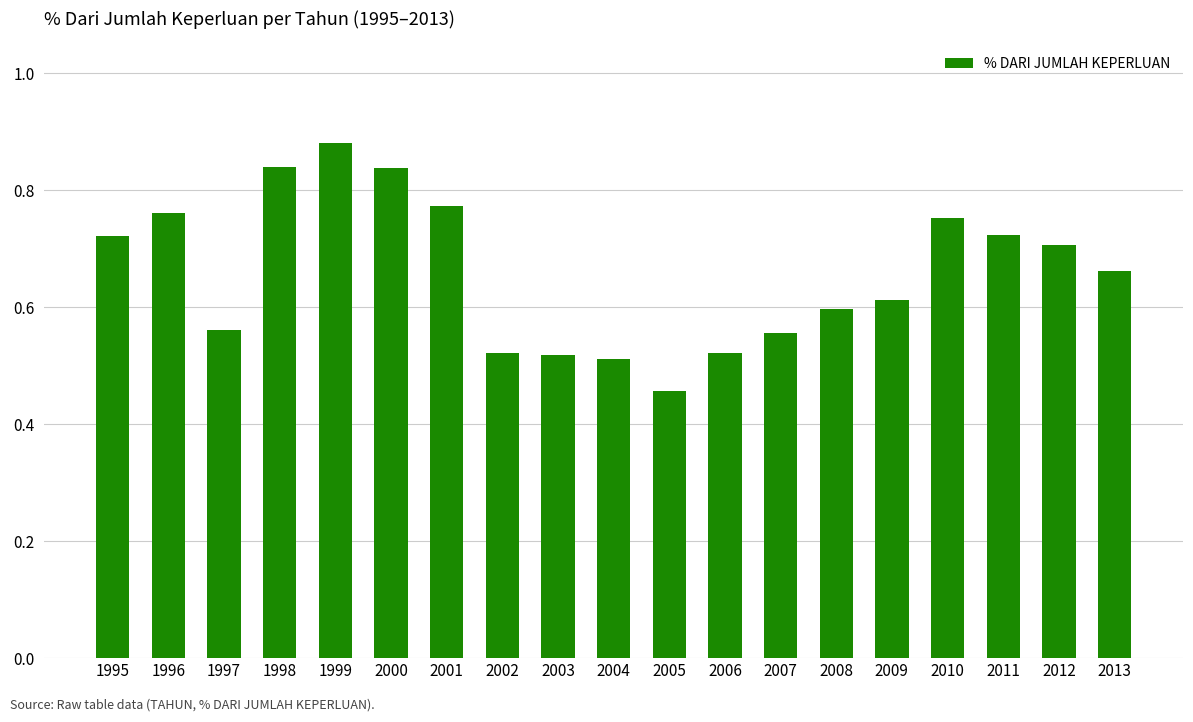

True or false: the data shows 0.7 at 2011.

True